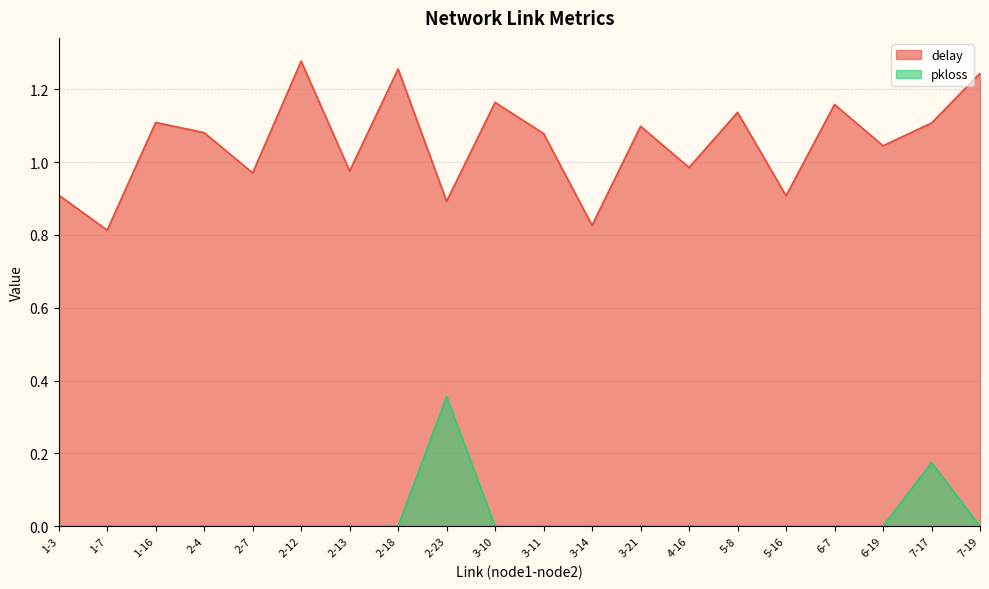

True or false: delay and pkloss intersect in this chart.

False